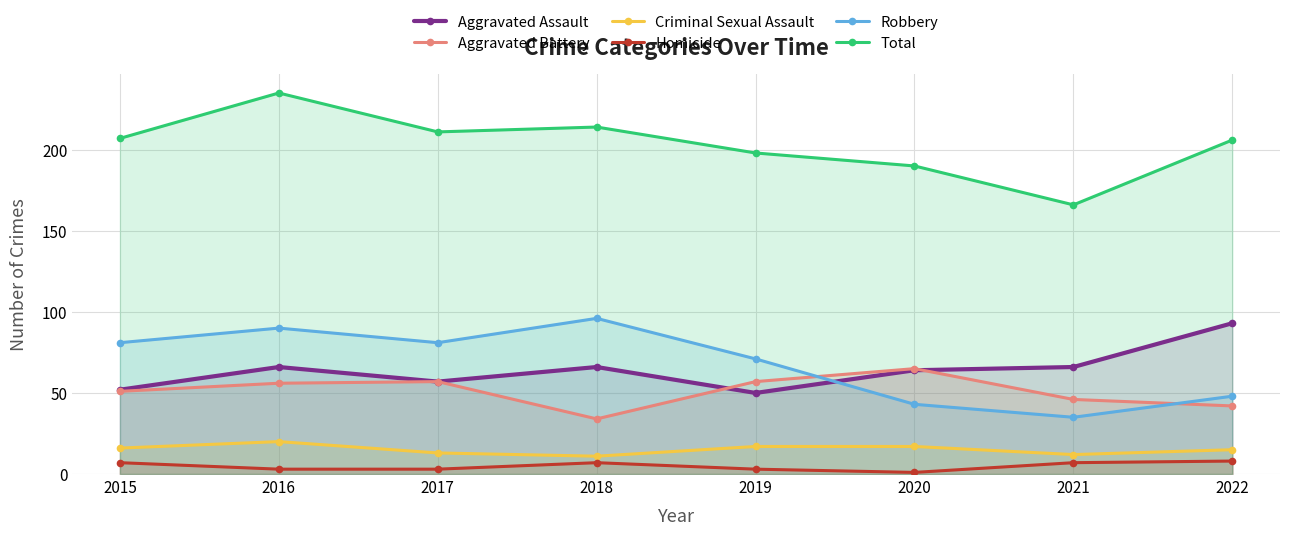

Between 2018 and 2022, which series saw the biggest shift?

Robbery